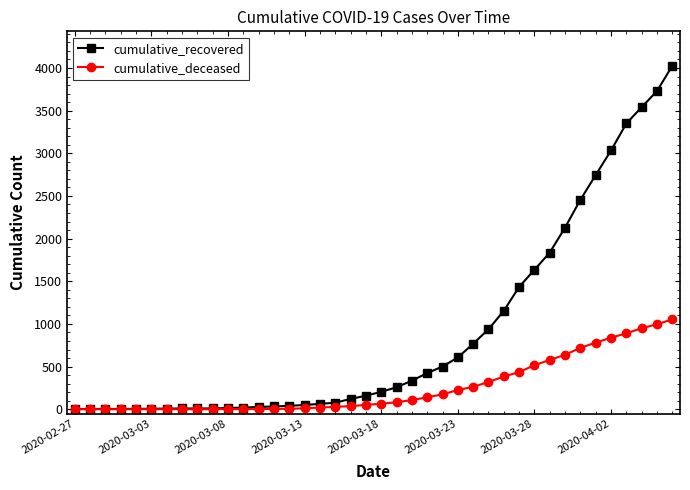

Rank the series by their average value, from highest to lowest.

cumulative_recovered, cumulative_deceased